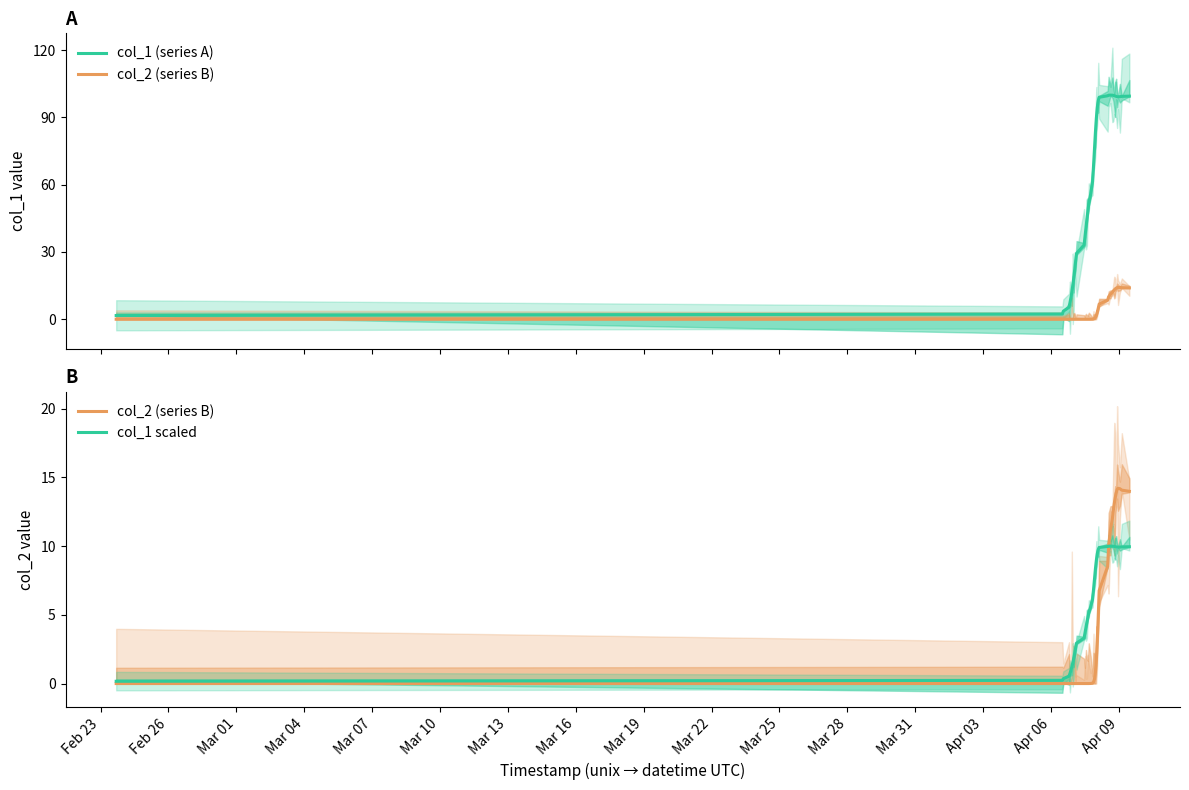

Does the chart display data point markers on the line(s)?

No